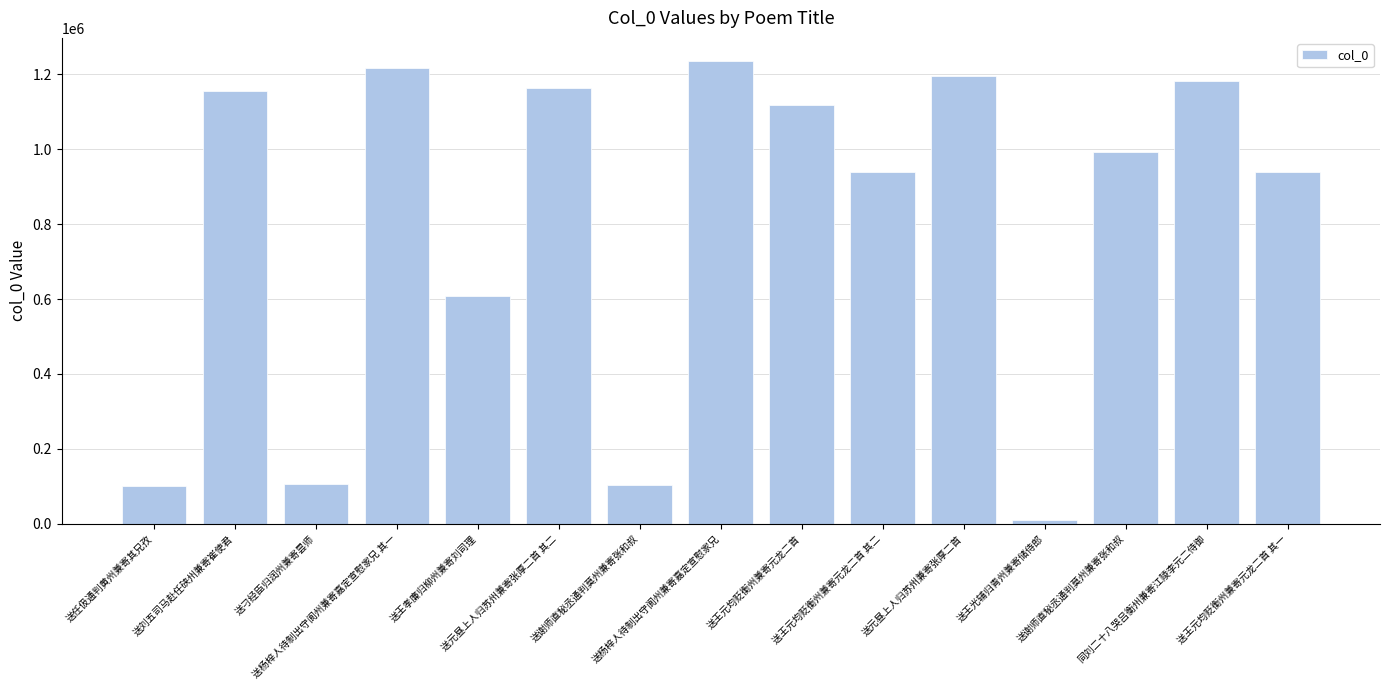

Does the chart contain stacked bars?

No